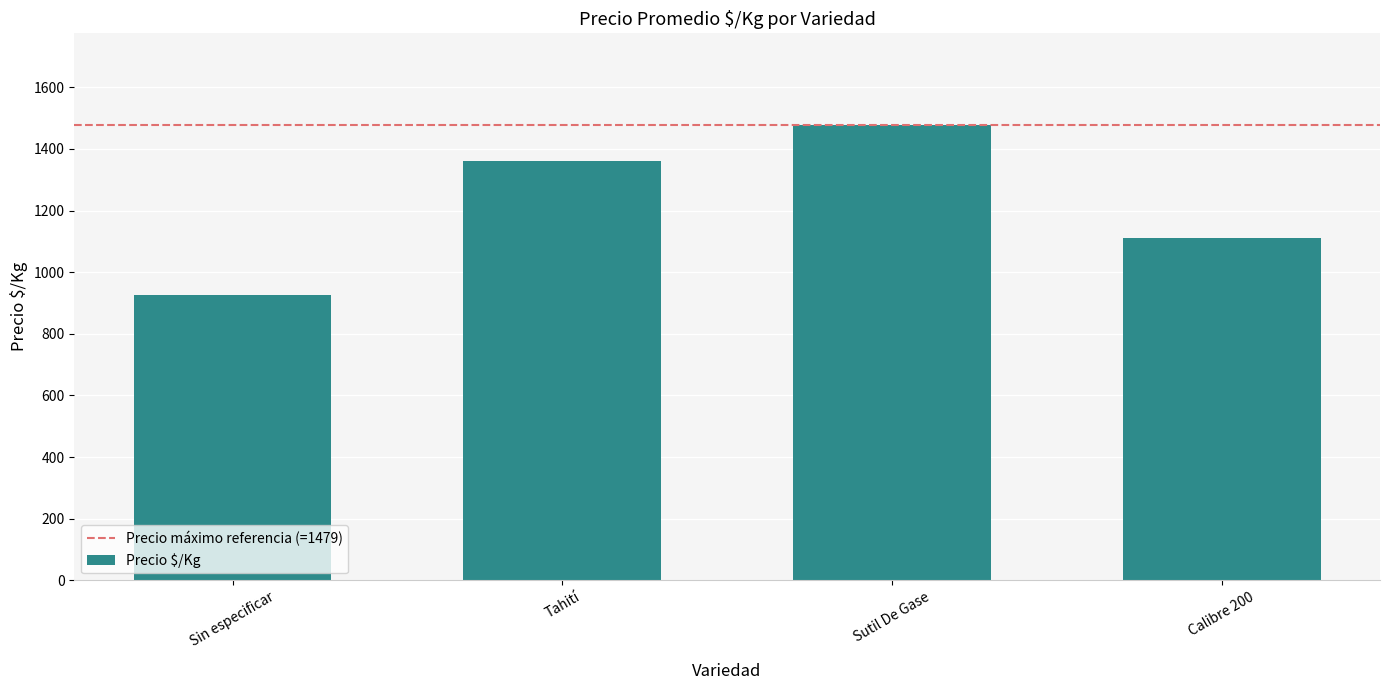

What is the average value?

1220